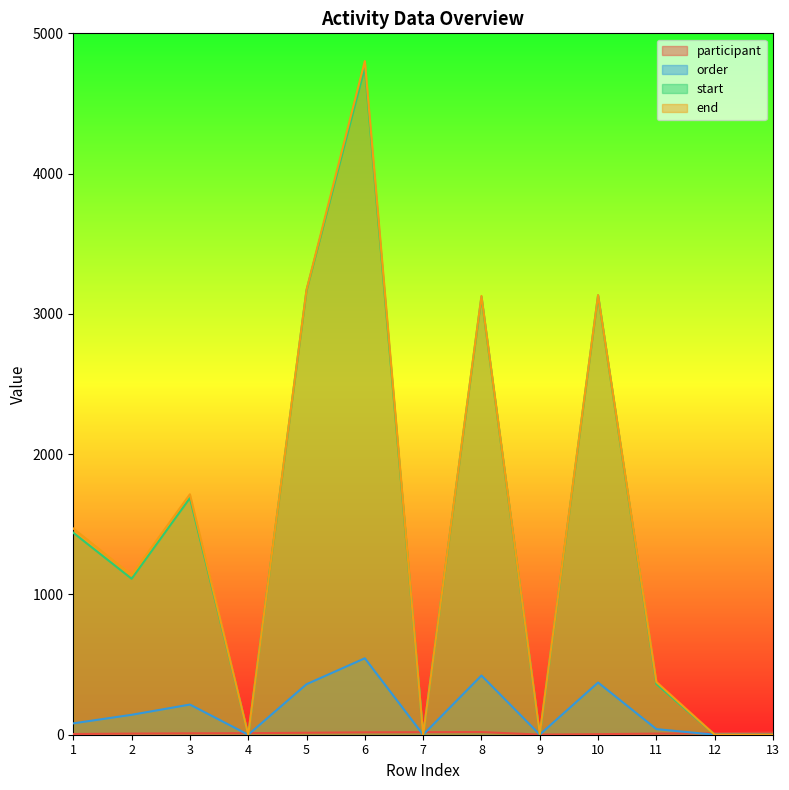

What is the total value across all series at 4?

11